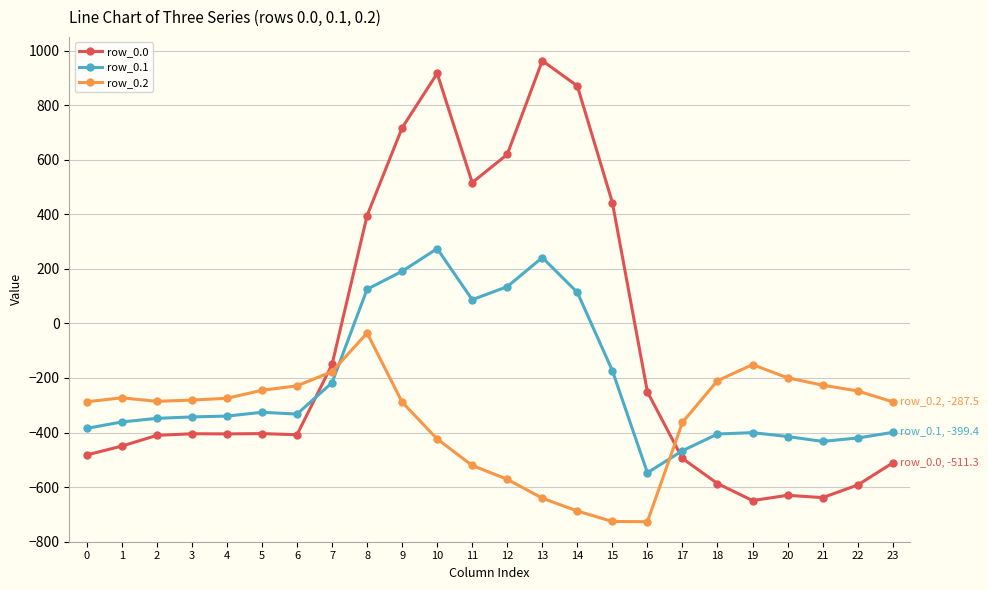

What is the minimum value shown in the chart?

-726.6